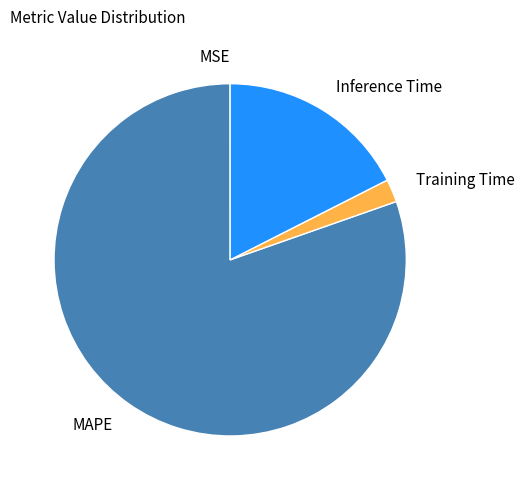

Which has a higher value, Training Time or Inference Time?

Inference Time